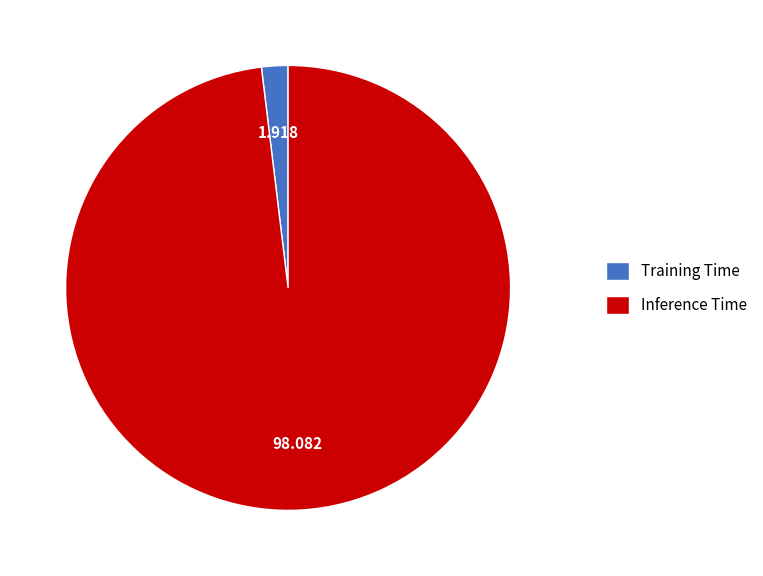

Between Training Time and Inference Time, which is larger?

Inference Time